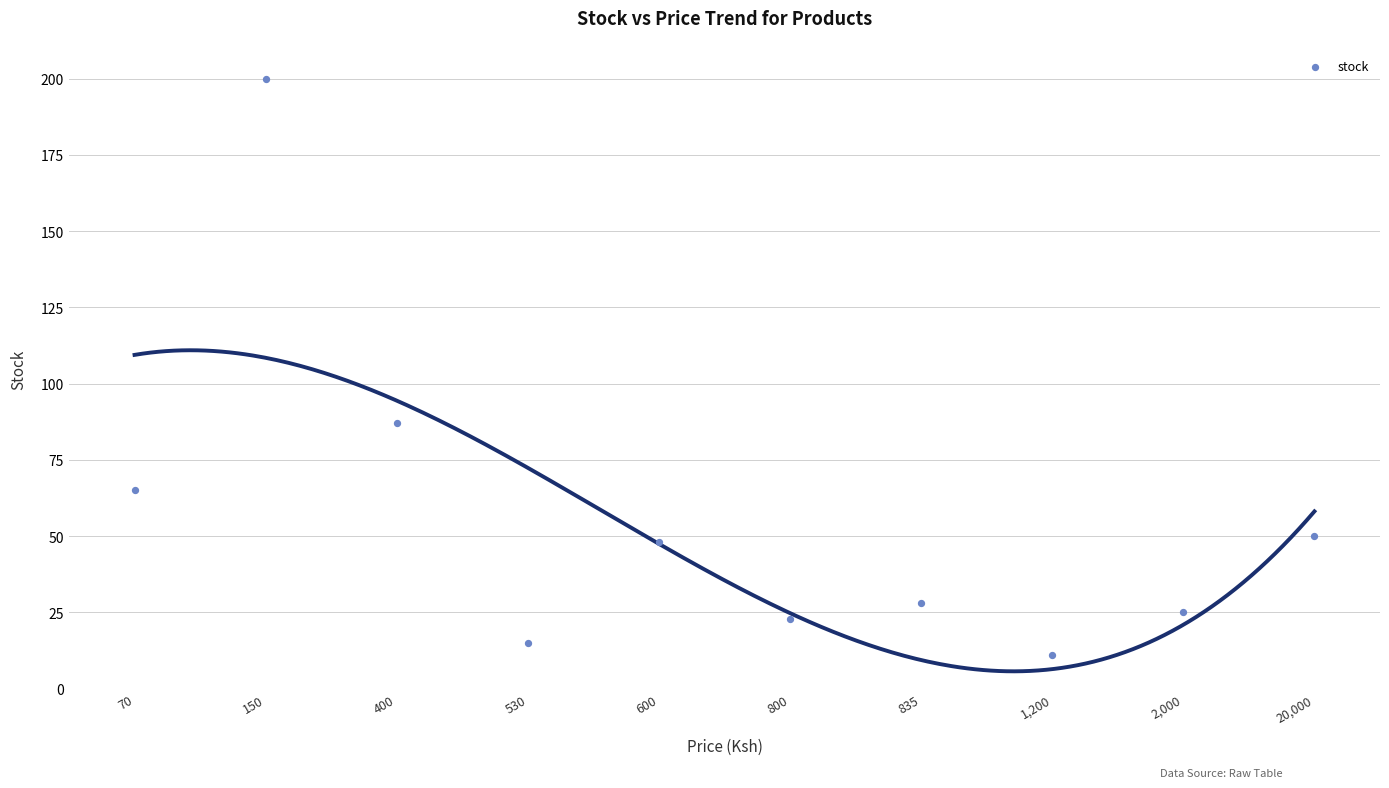

What is the range of Y values (max minus min)?

189